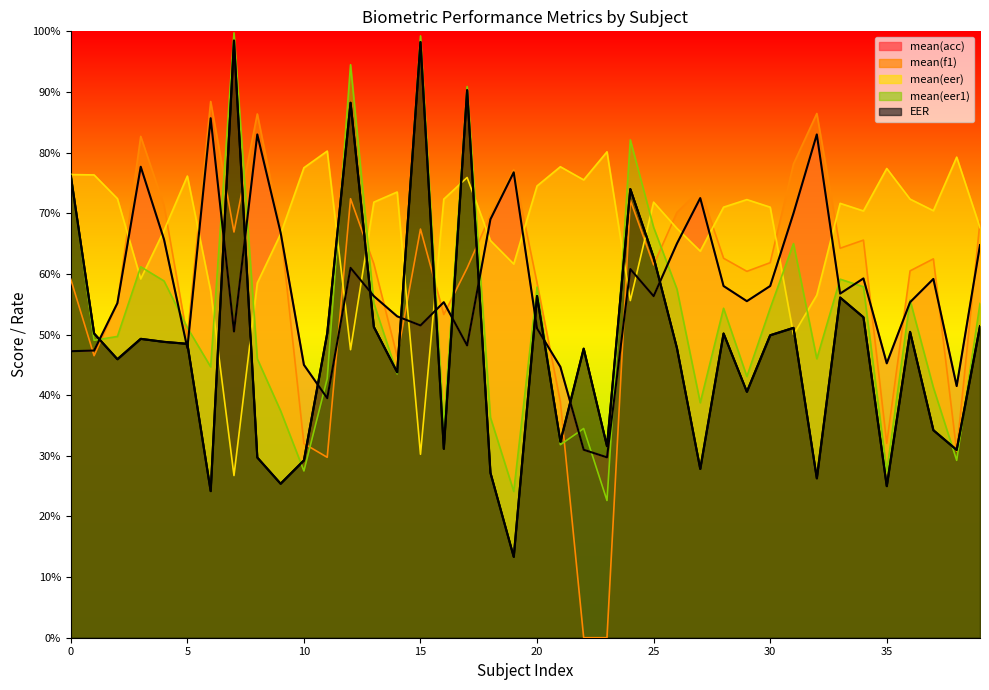

Is the value of mean(f1) at 7 greater than the value of mean(eer) at 6?

Yes